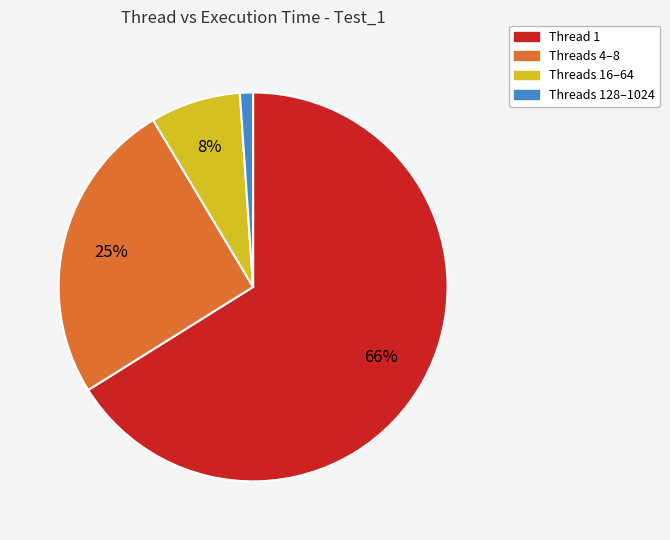

To the nearest percent, what is the average slice percentage?

25%